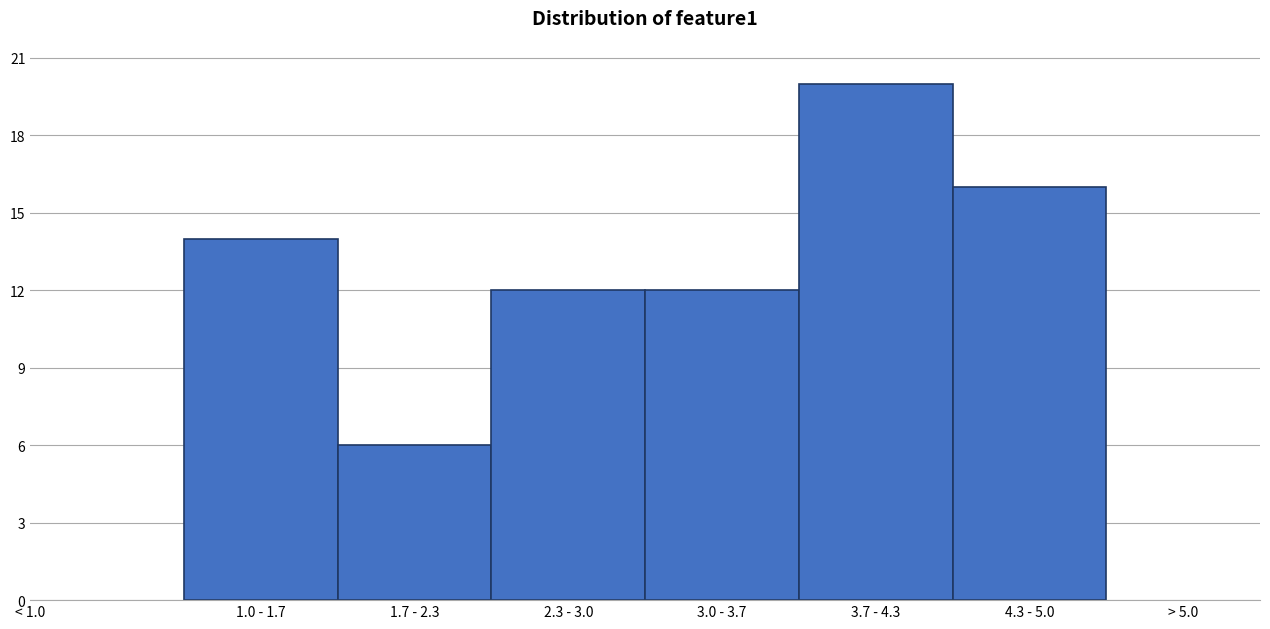

Reading left to right, list all the values displayed in this chart.

14	6	12	12	20	16